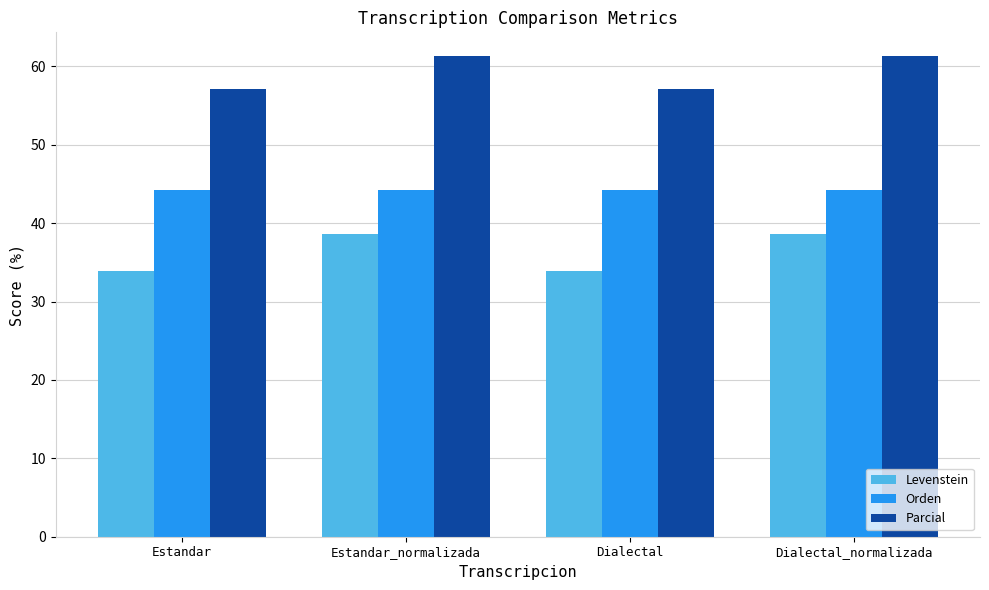

How many data points in Levenstein are above 38?

2